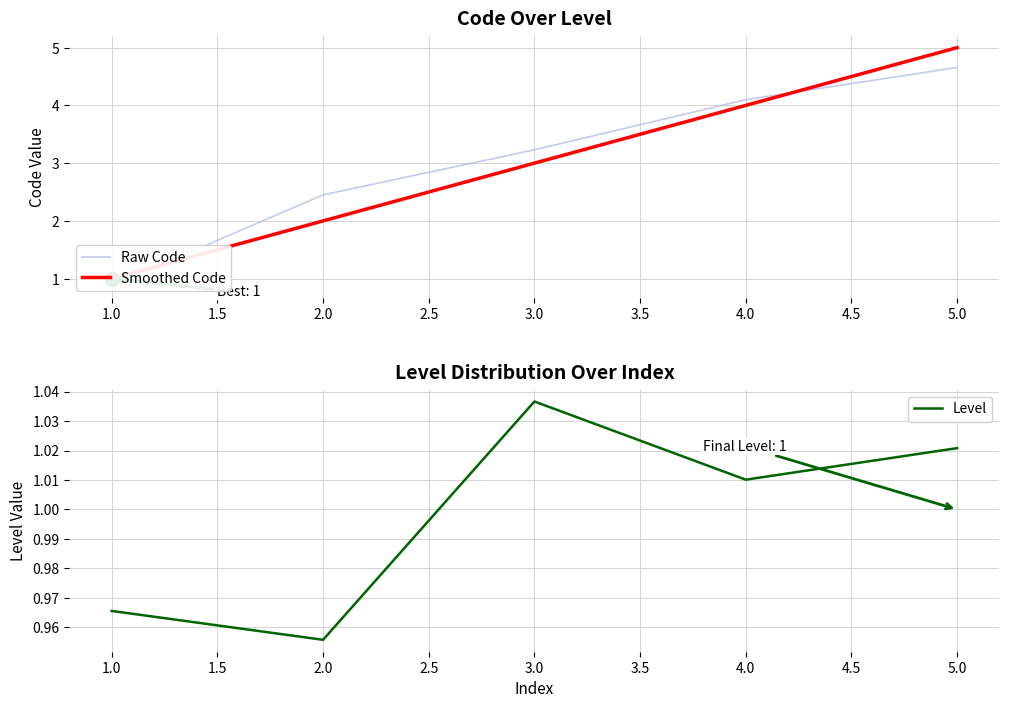

At which label does Level first exceed 1?

3.0